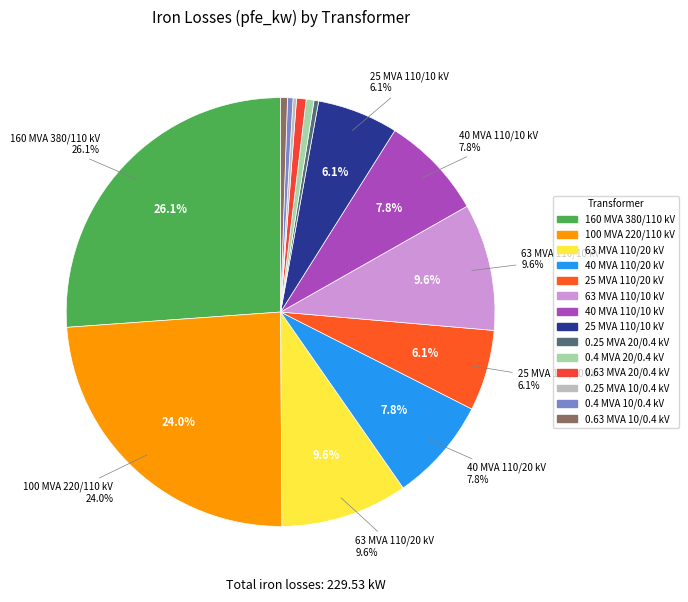

Which slice is the largest?

380